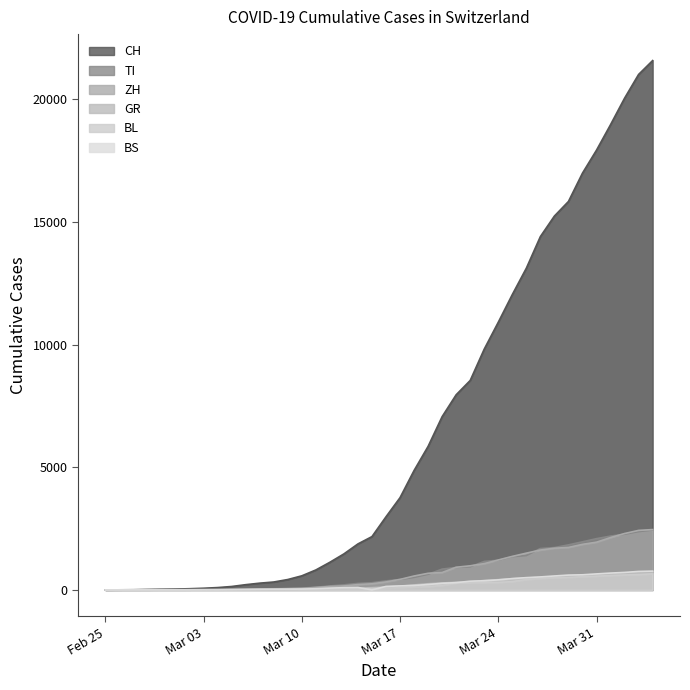

Between 2020-03-14 and 2020-04-04, which series saw the biggest shift?

CH